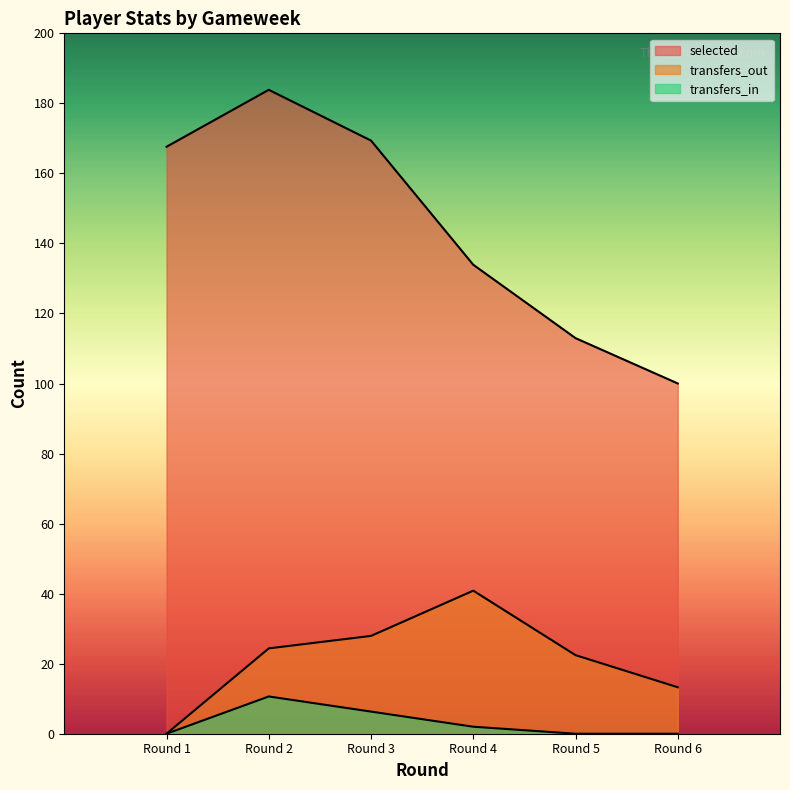

How many interior local peaks does the selected series have?

1